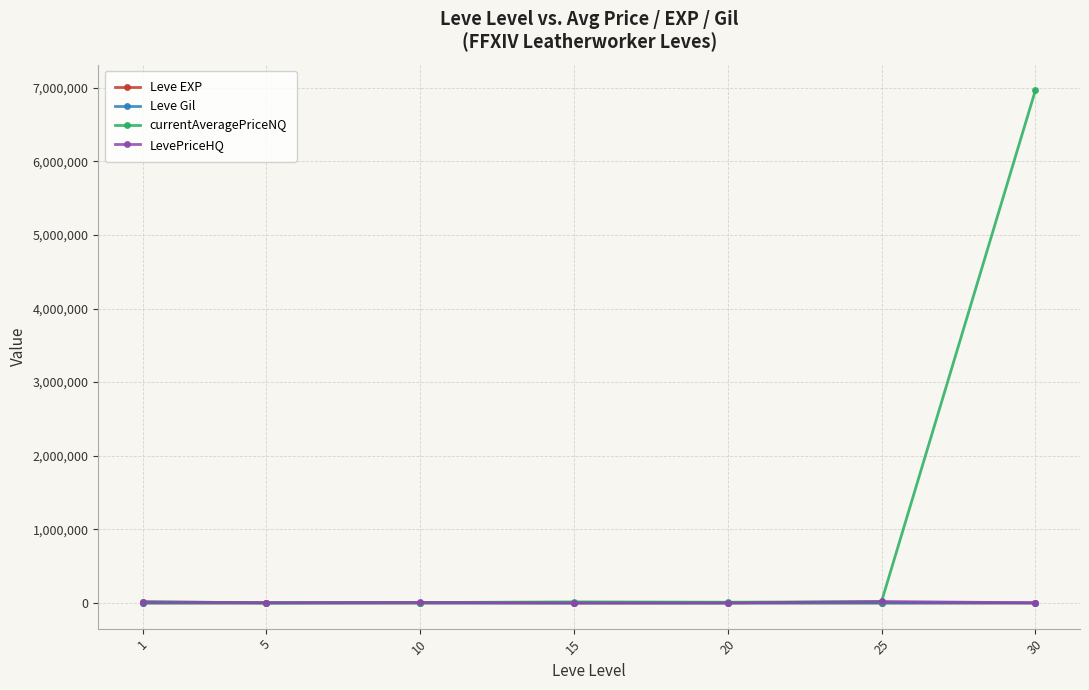

What are all the series names shown in the legend?

Leve EXP, Leve Gil, currentAveragePriceNQ, LevePriceHQ